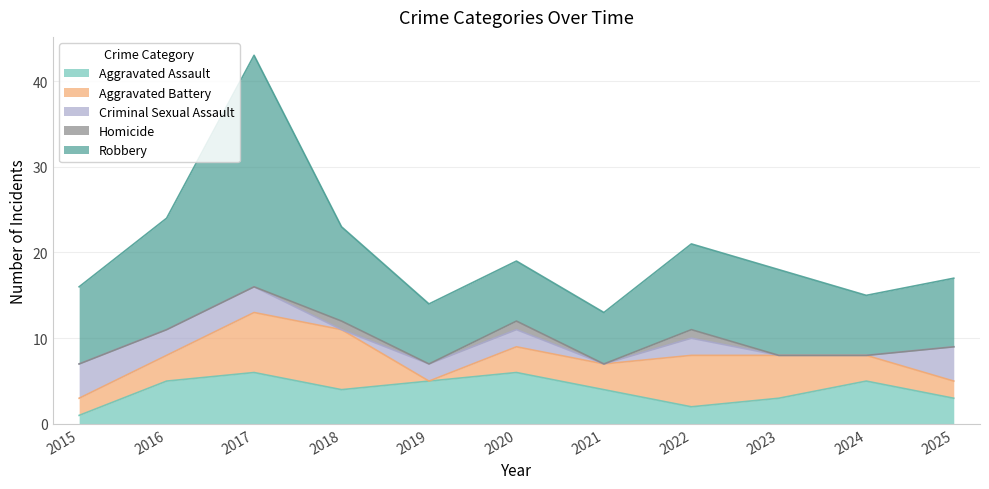

How many values in Aggravated Battery are above zero?

10